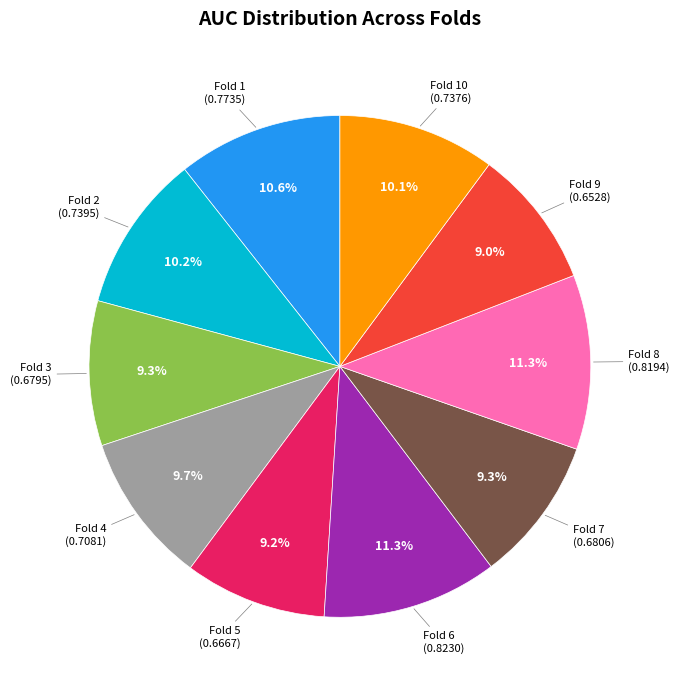

Does any single category account for the majority?

No